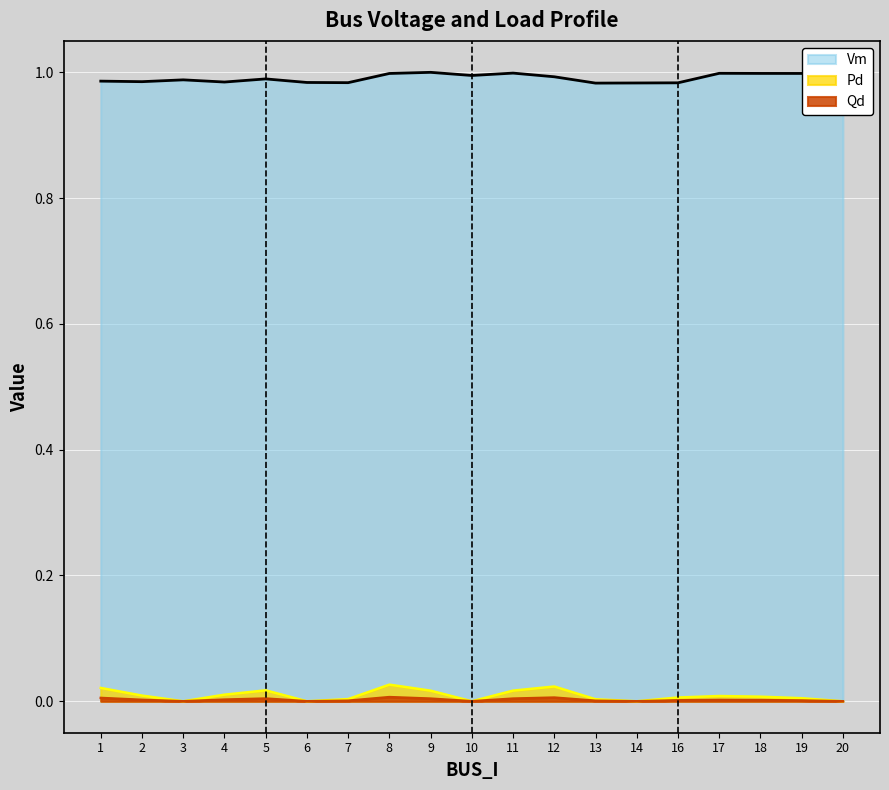

What is the sum of all Pd values?

0.2